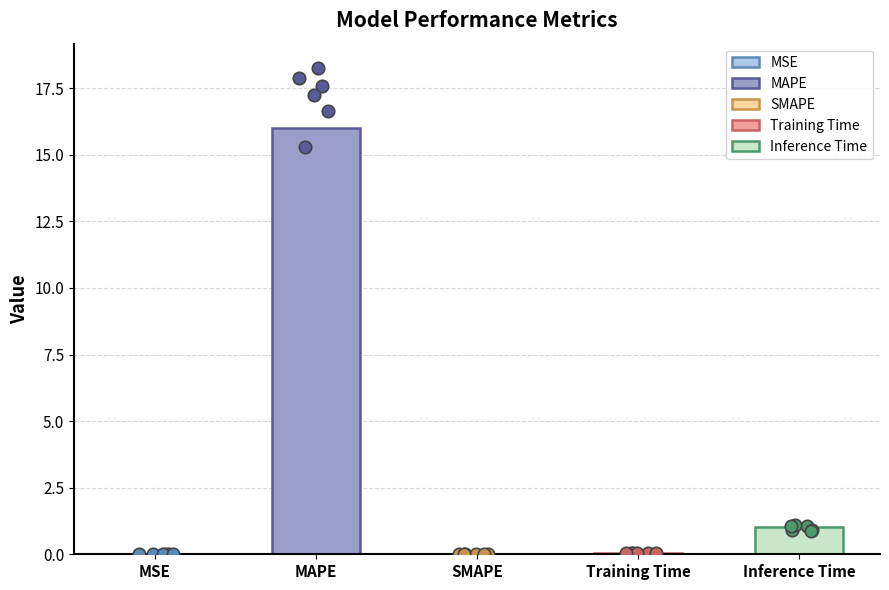

What is the change in value from SMAPE to Training Time?

+0.1